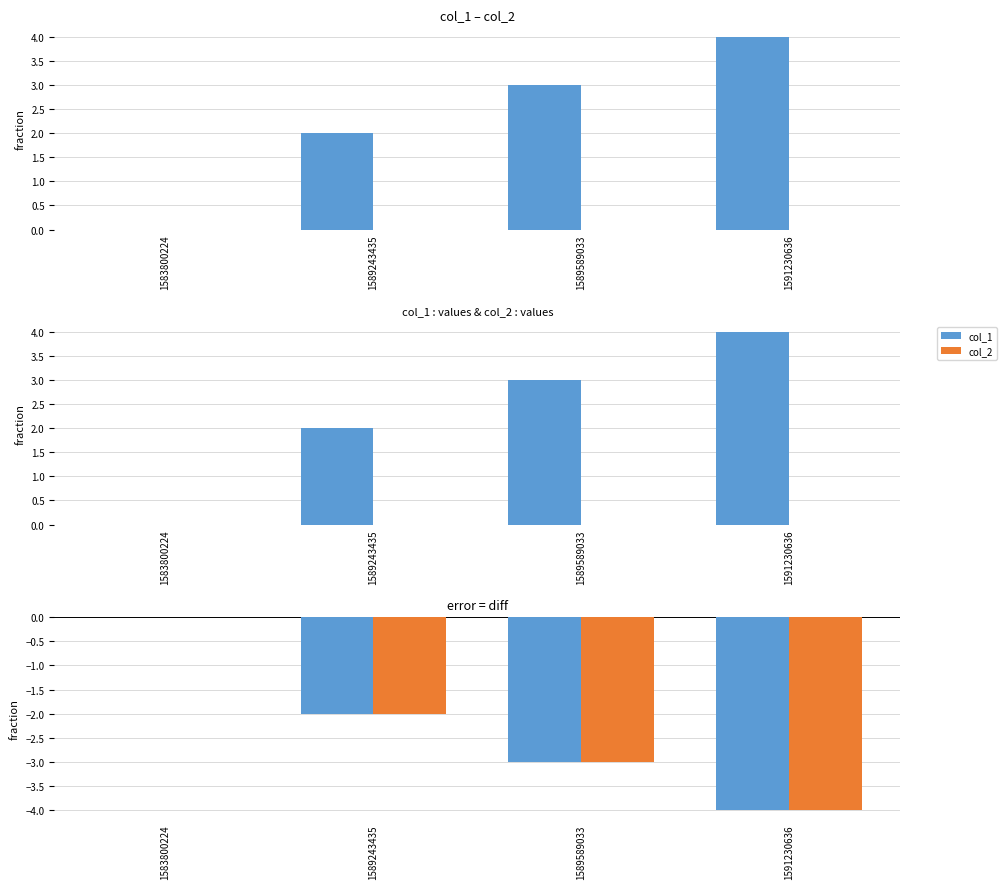

Which label corresponds to the smallest value in the chart?

1591230636